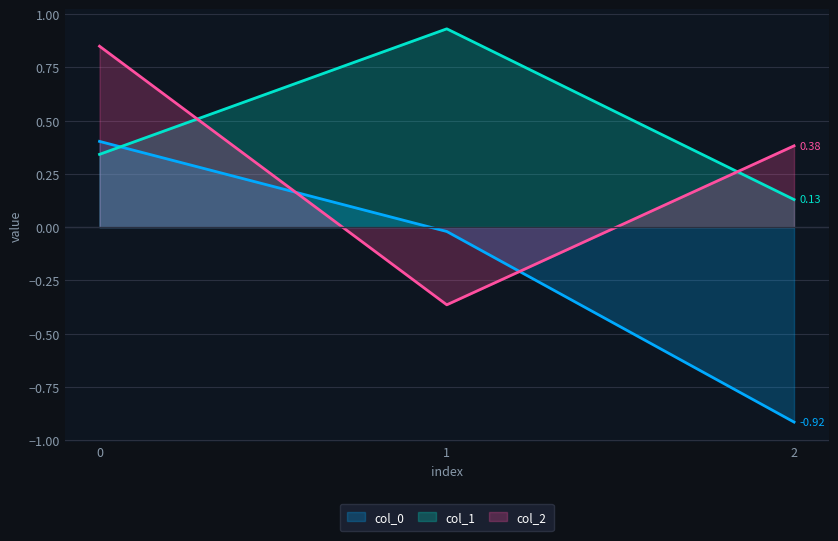

How many values in col_2 are below zero?

1